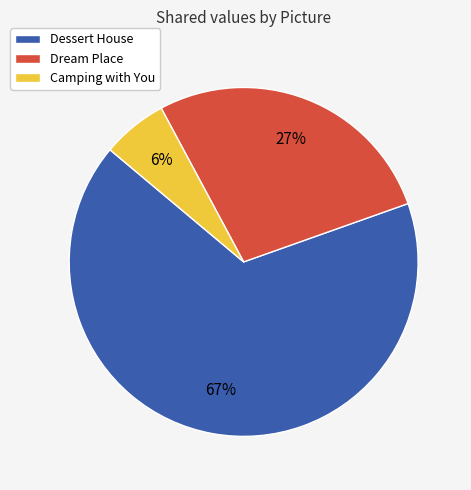

Is there any slice that represents more than half of the pie?

Yes